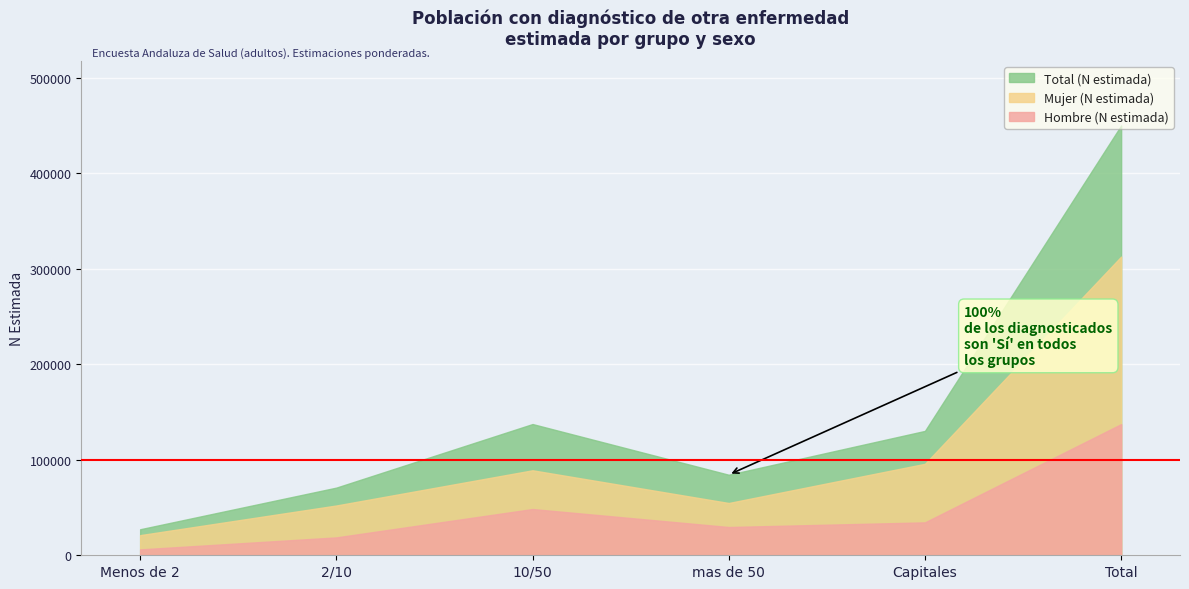

Is it true that Mujer (N estimada) equals 37523 at Menos de 2?

False